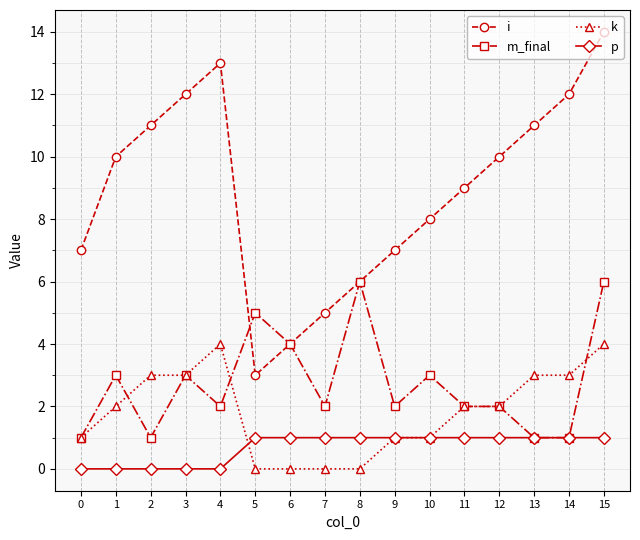

True or false: p and i cross at least once.

False